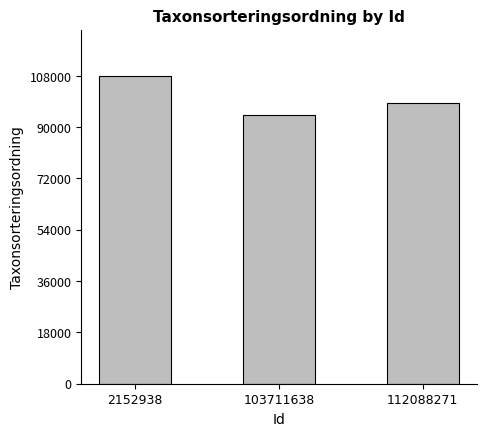

What is the value of the 2nd bar from the left?

94160